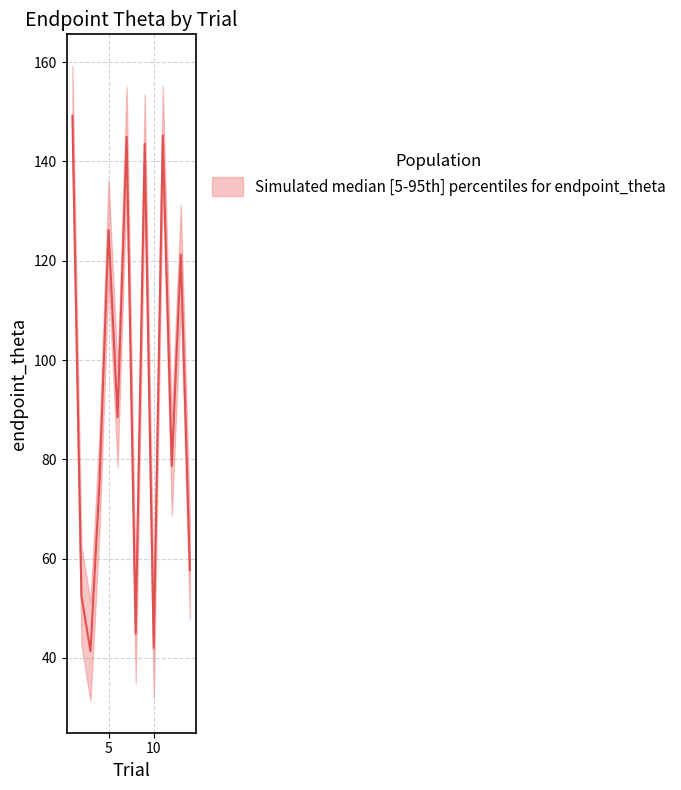

The value of lower at 1 is 47.6. True or false?

False